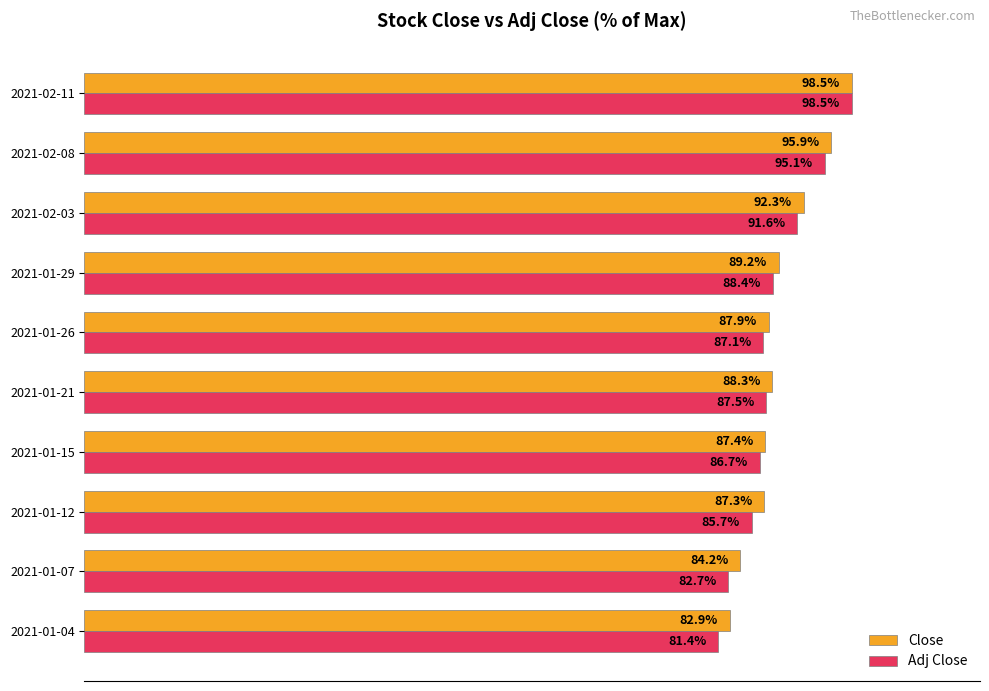

Which series has the widest spread of values?

Adj Close